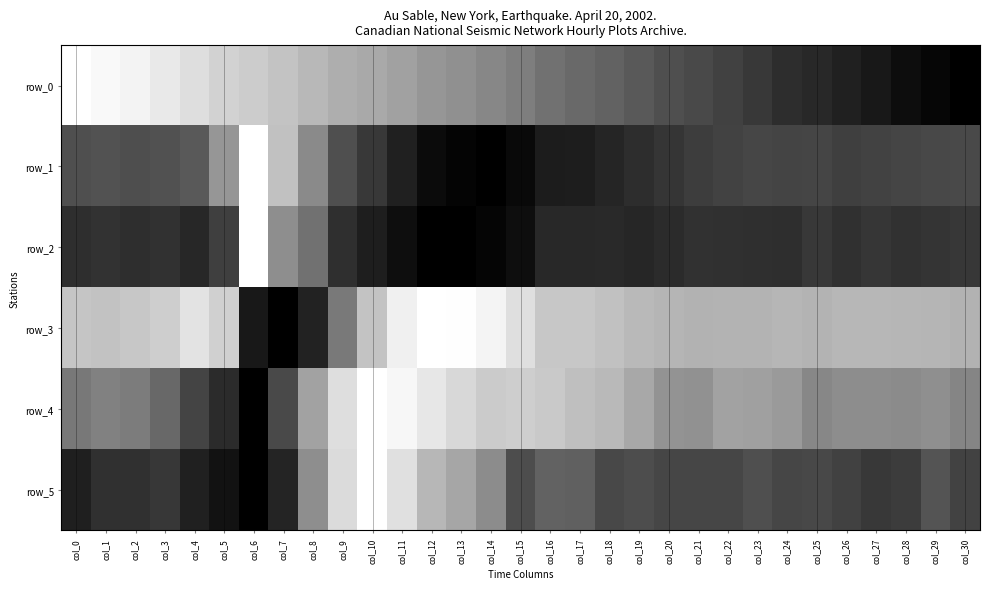

List the labels in order of row_1 value, largest first.

col_14, col_13, col_15, col_12, col_16, col_17, col_11, col_18, col_19, col_20, col_10, col_21, col_26, col_27, col_22, col_24, col_25, col_28, col_23, col_29, col_30, col_2, col_9, col_0, col_3, col_1, col_4, col_8, col_5, col_7, col_6